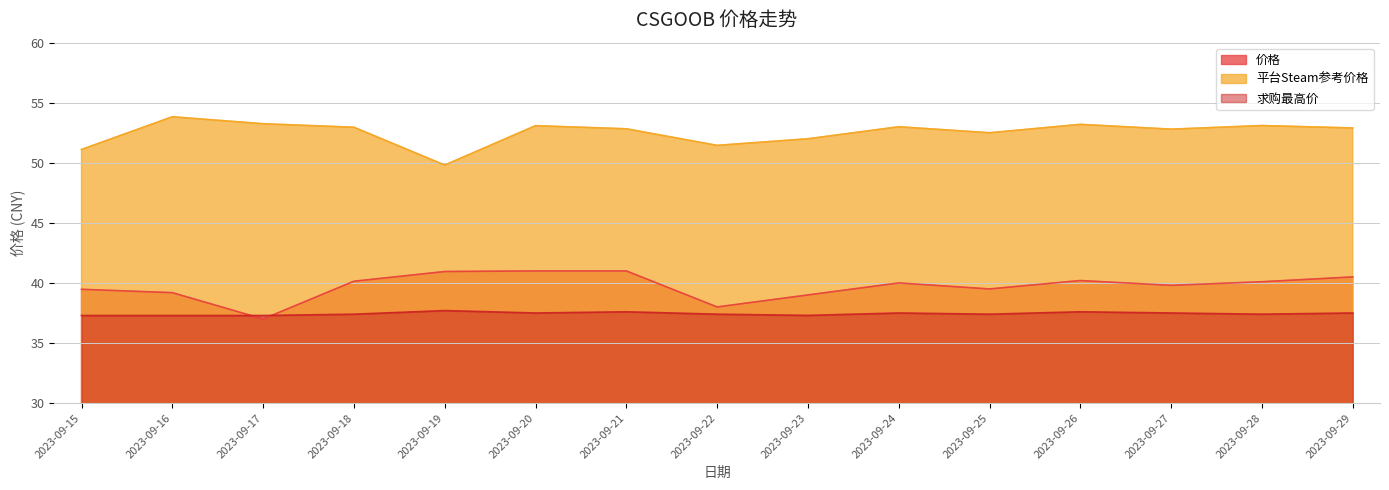

What are all the series names shown in the legend?

价格, 平台Steam参考价格, 求购最高价